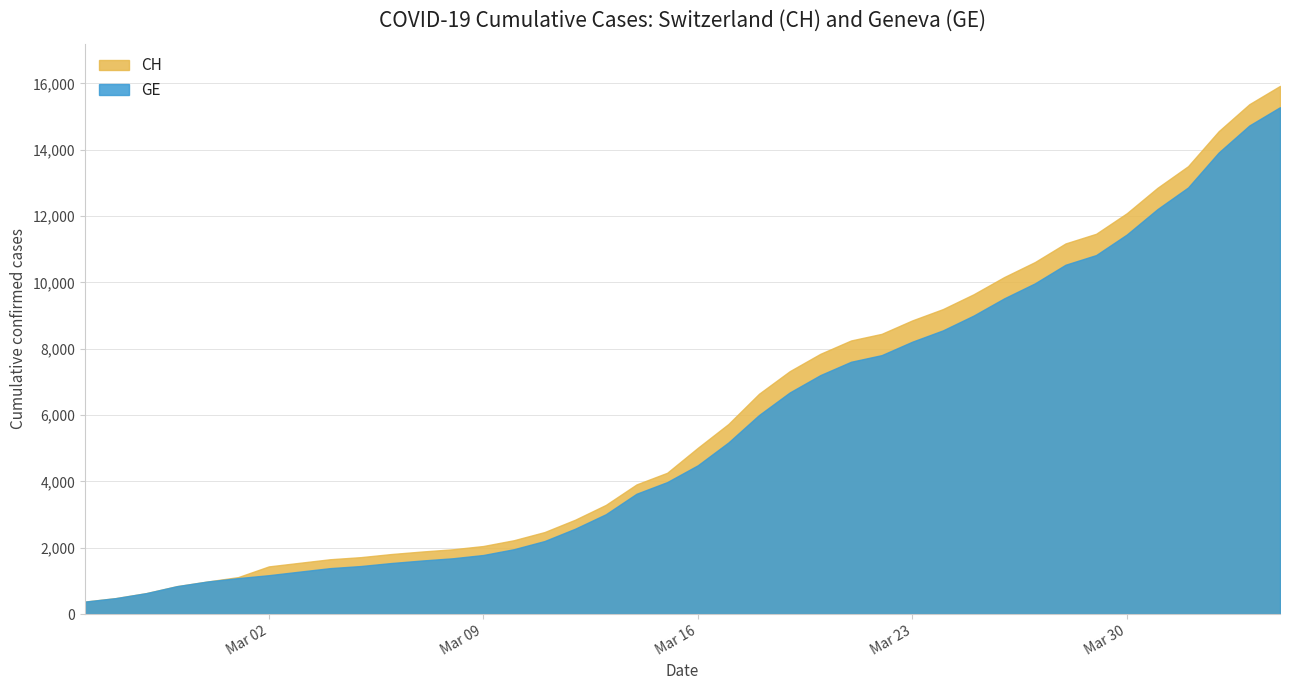

True or false: CH and GE cross at least once.

False